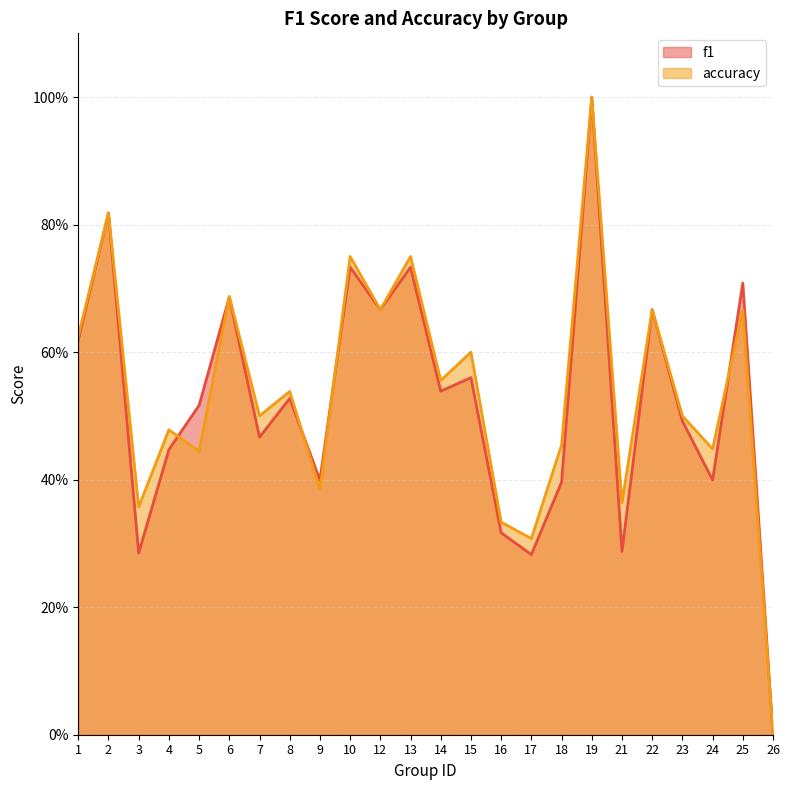

What are all the series names shown in the legend?

f1, accuracy